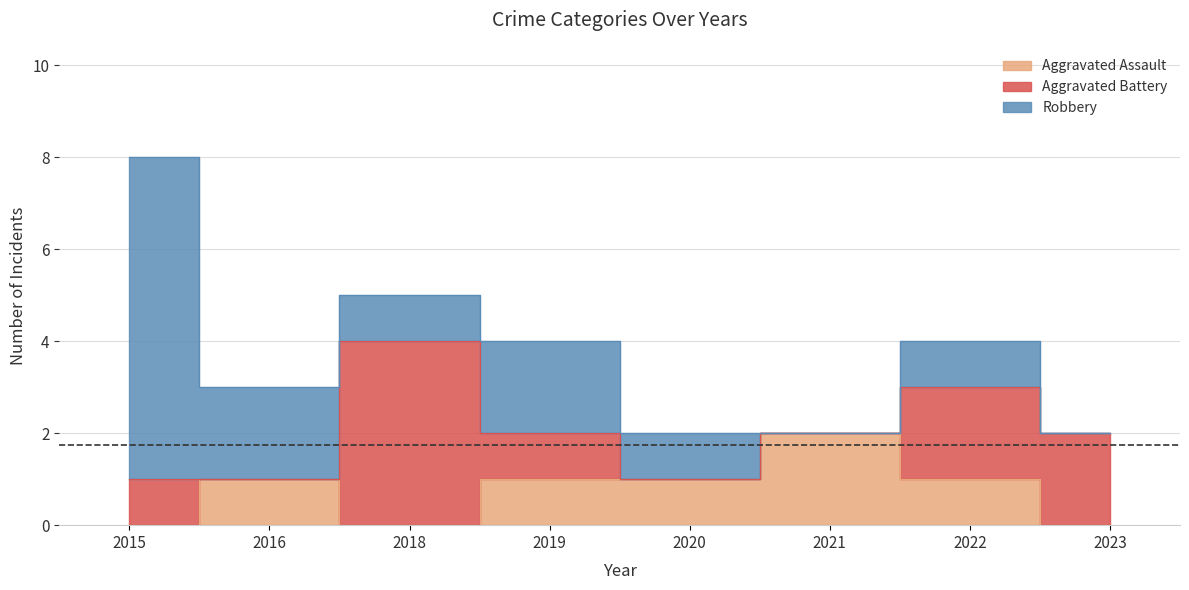

The value of Robbery at 2018 is 2. True or false?

False